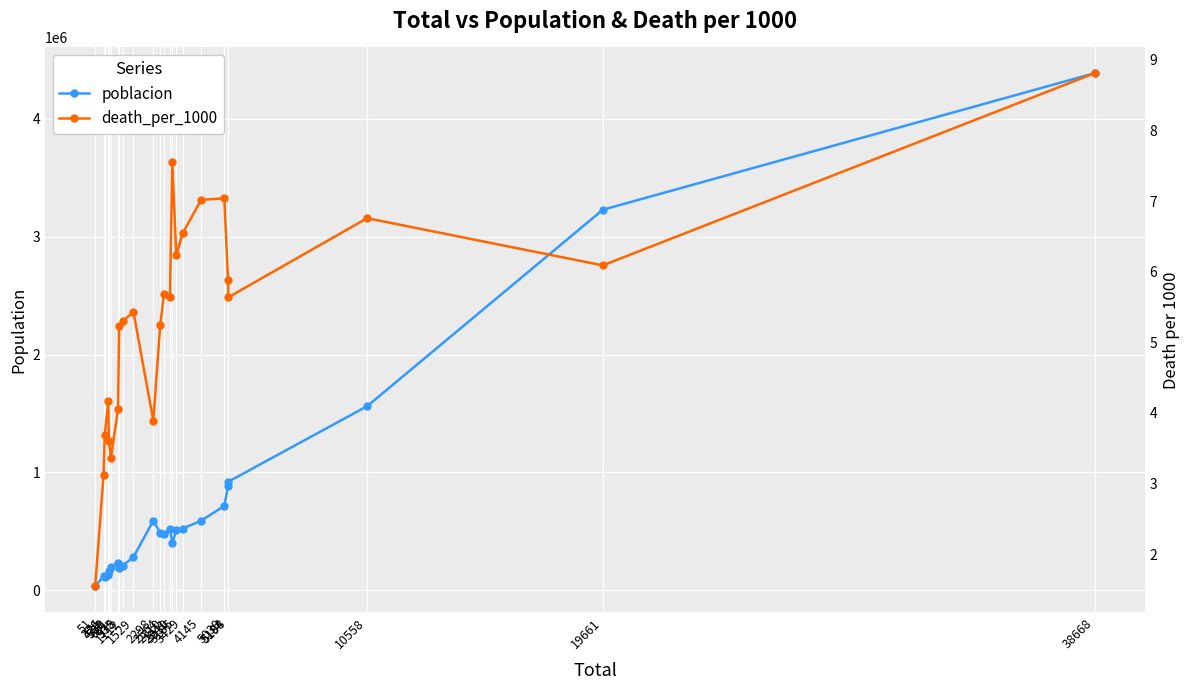

Rank the series at 581 from highest to lowest value.

poblacion, death_per_1000